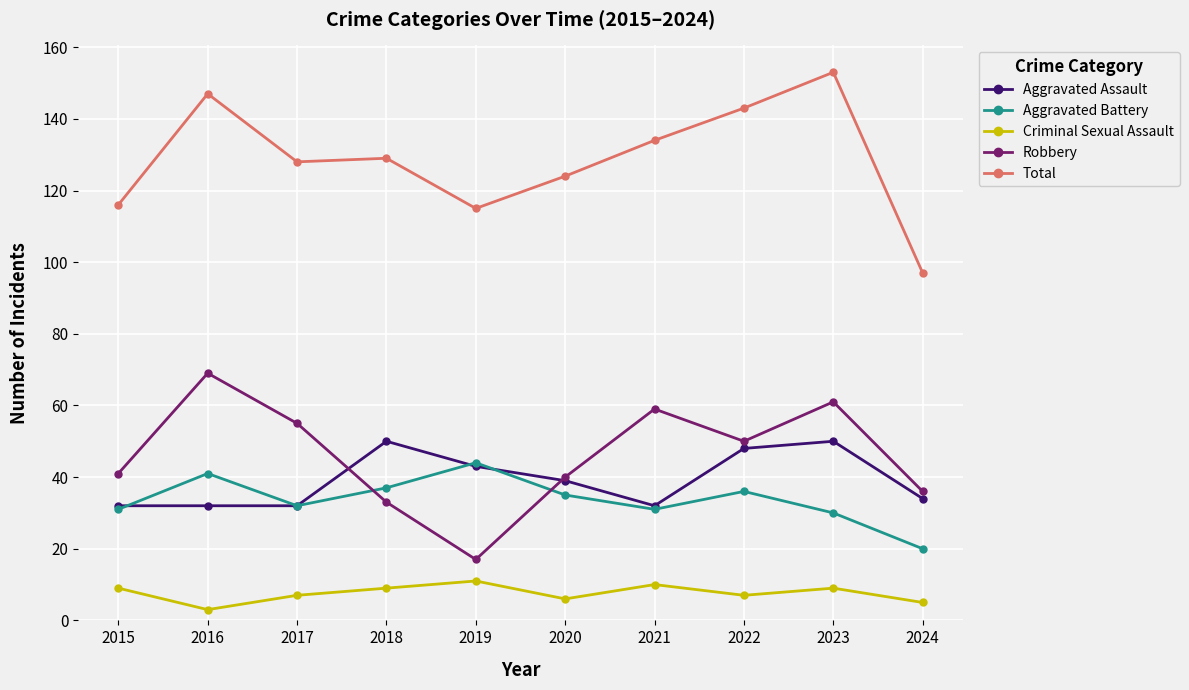

What is the average value of the Aggravated Assault series?

39